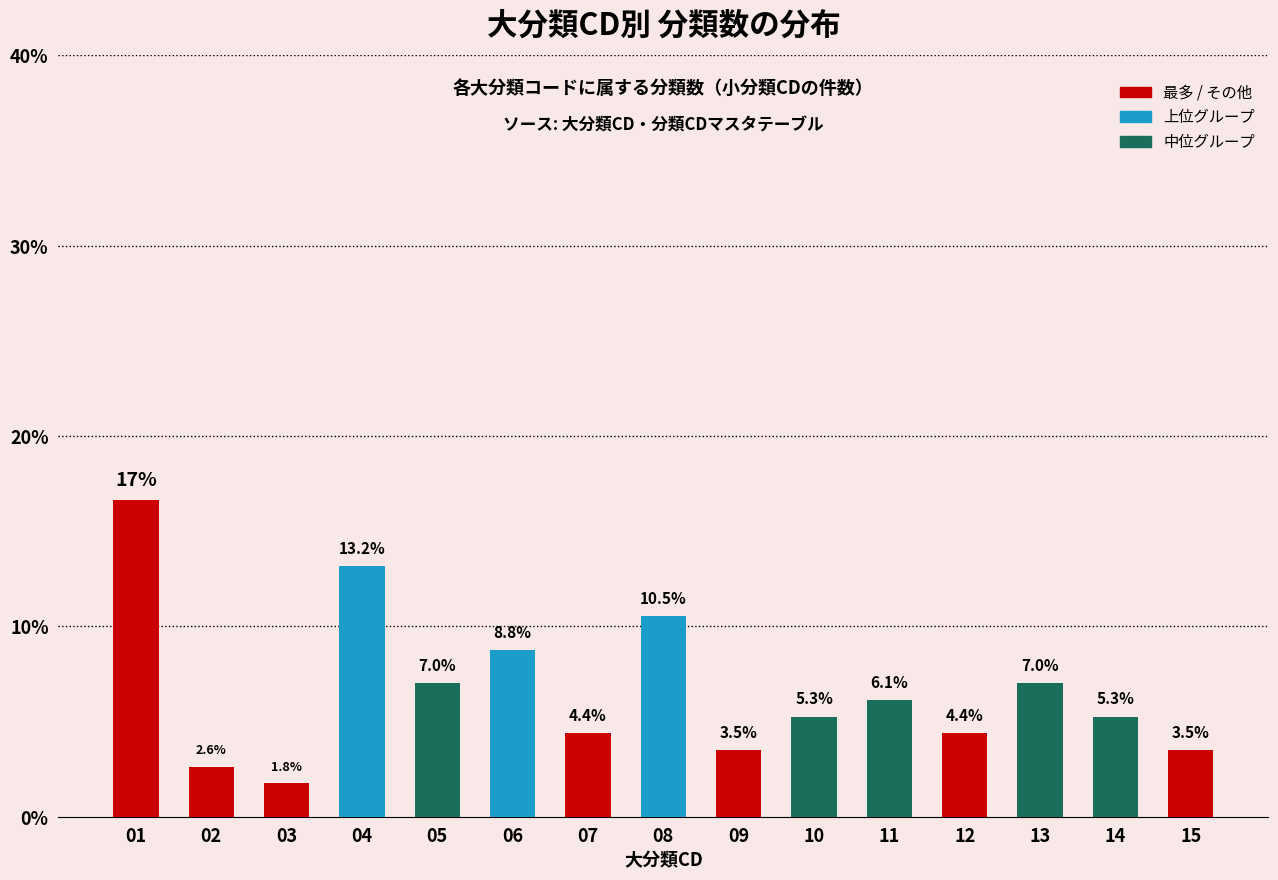

Reading left to right, list all the values displayed in this chart.

16.7	2.6	1.8	13.2	7.0	8.8	4.4	10.5	3.5	5.3	6.1	4.4	7.0	5.3	3.5